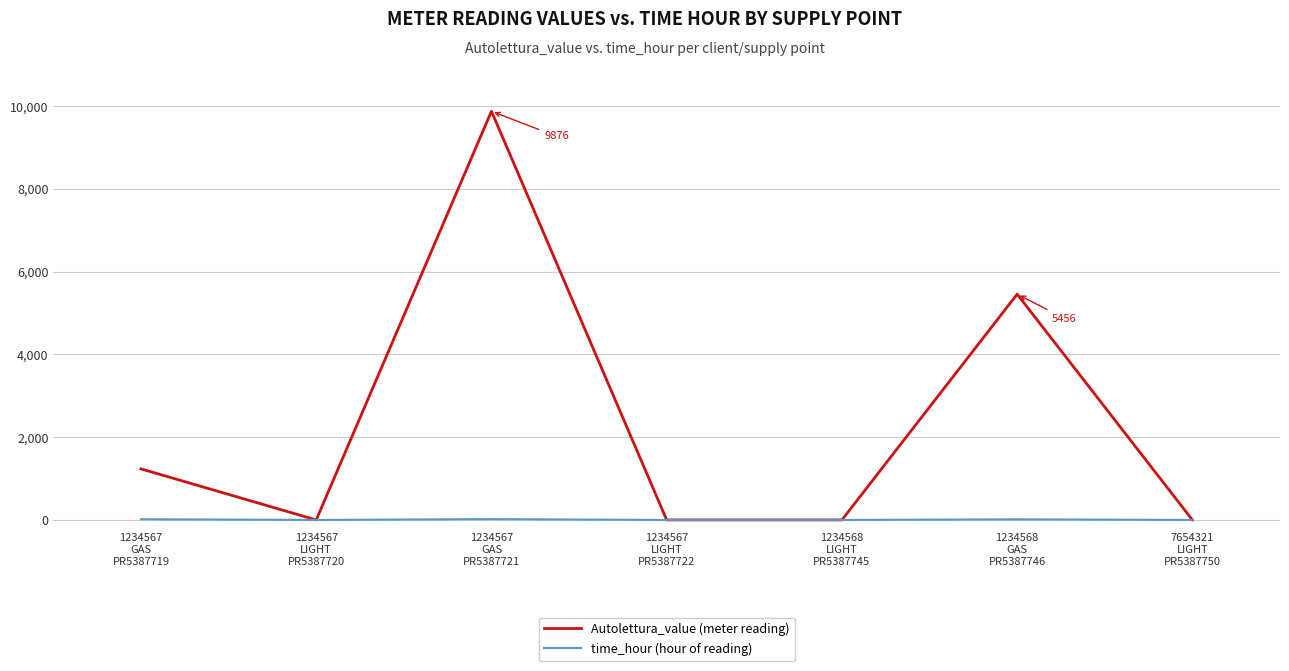

Which series has the largest total across all categories?

Autolettura_value (meter reading)